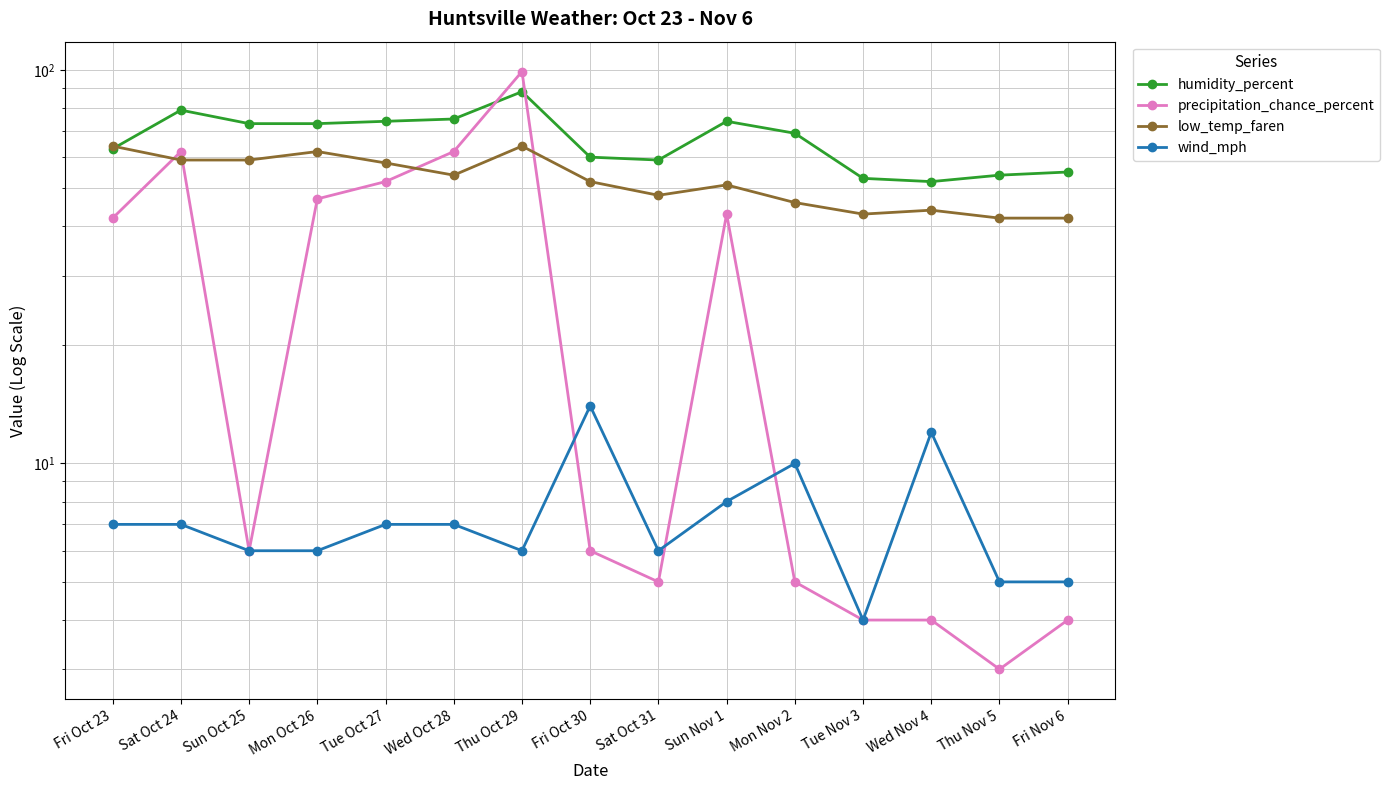

What is the sum of all humidity_percent values?

1001